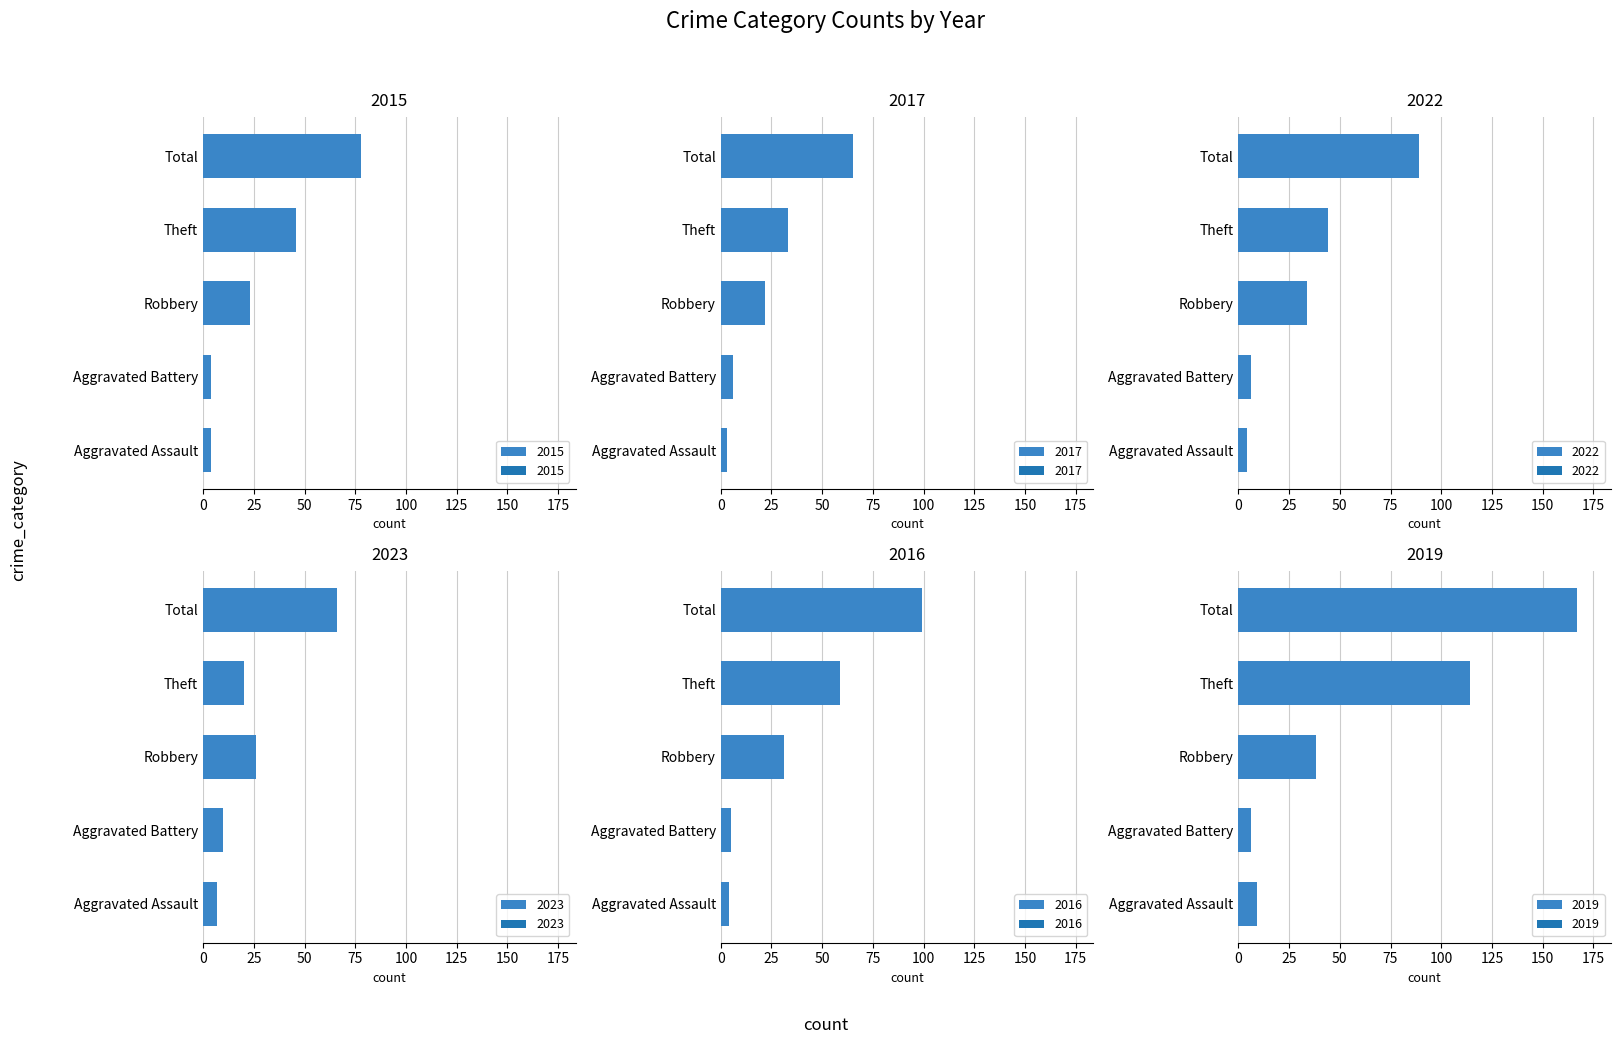

Reading right to left, what are all the values shown in this chart?

2015: 78	46	23	4	4
2017: 65	33	22	6	3
2022: 89	44	34	6	4
2023: 66	20	26	10	7
2016: 99	59	31	5	4
2019: 167	114	38	6	9